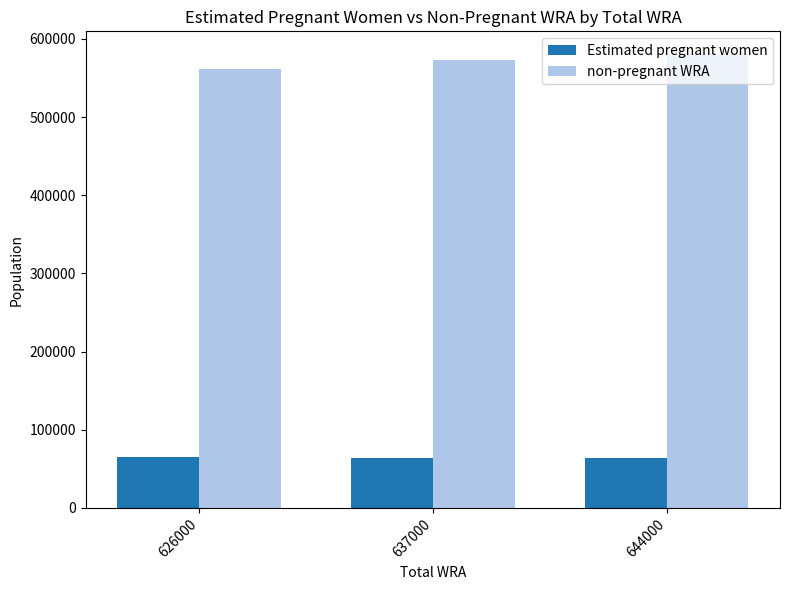

How many bars are there in total?

6